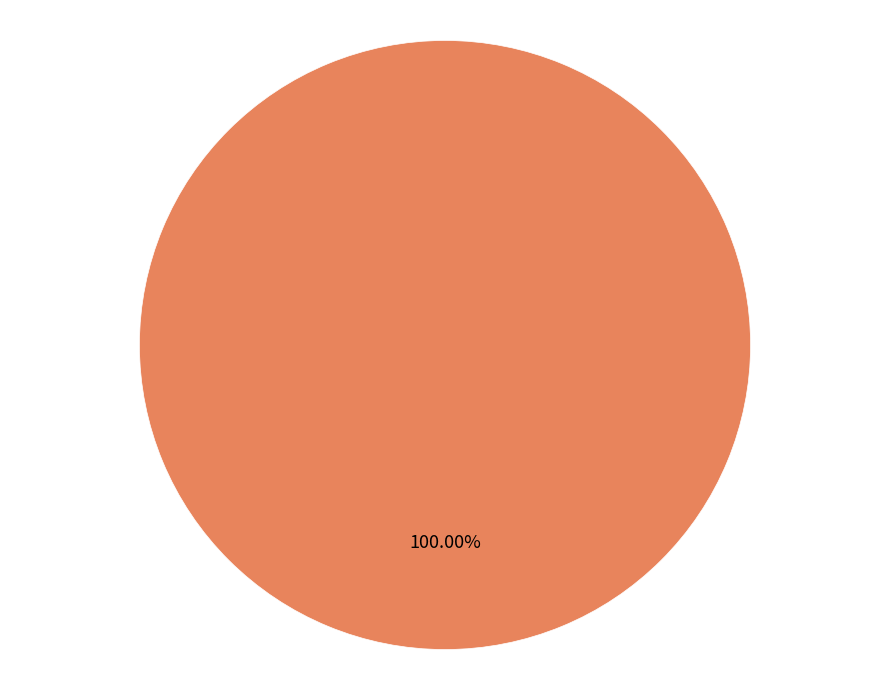

How many slices are in this pie chart?

1